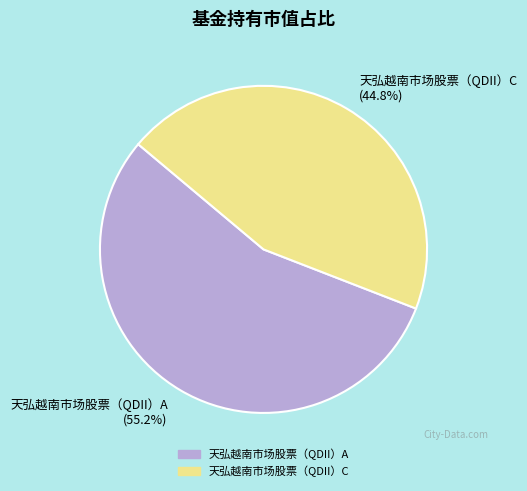

The 天弘越南市场股票（QDII）C slice represents 37% of the pie. True or false?

False